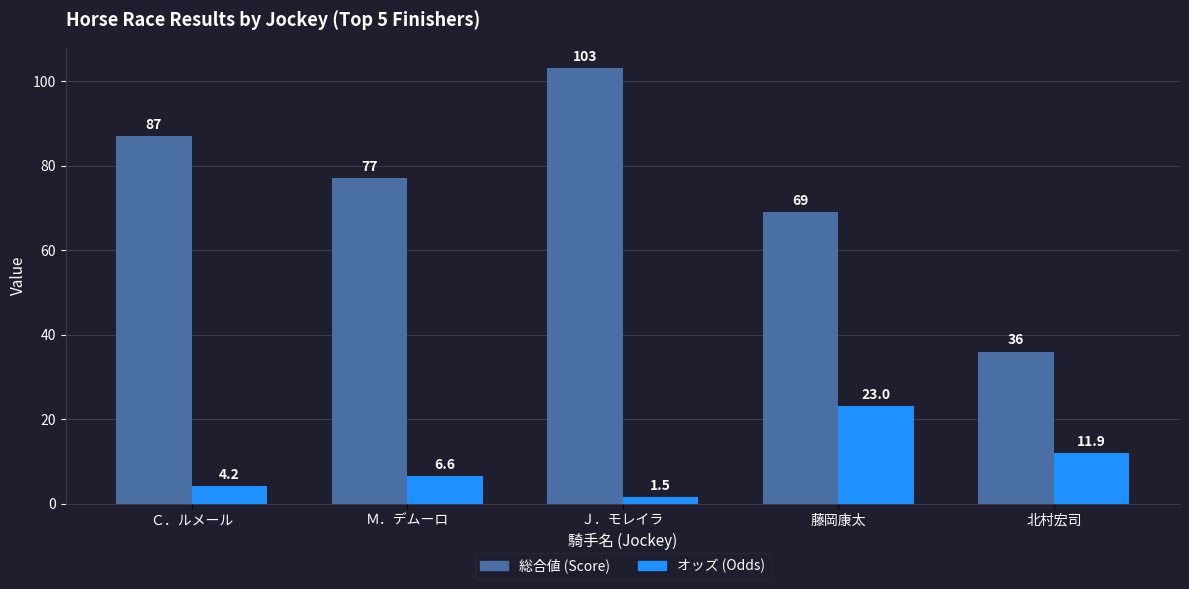

How many bars are there in total?

10